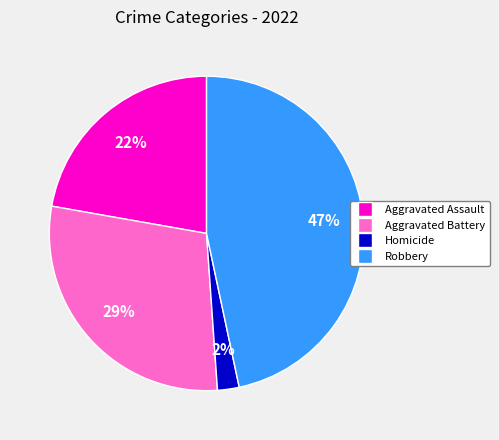

Between Homicide and Robbery, which is larger?

Robbery